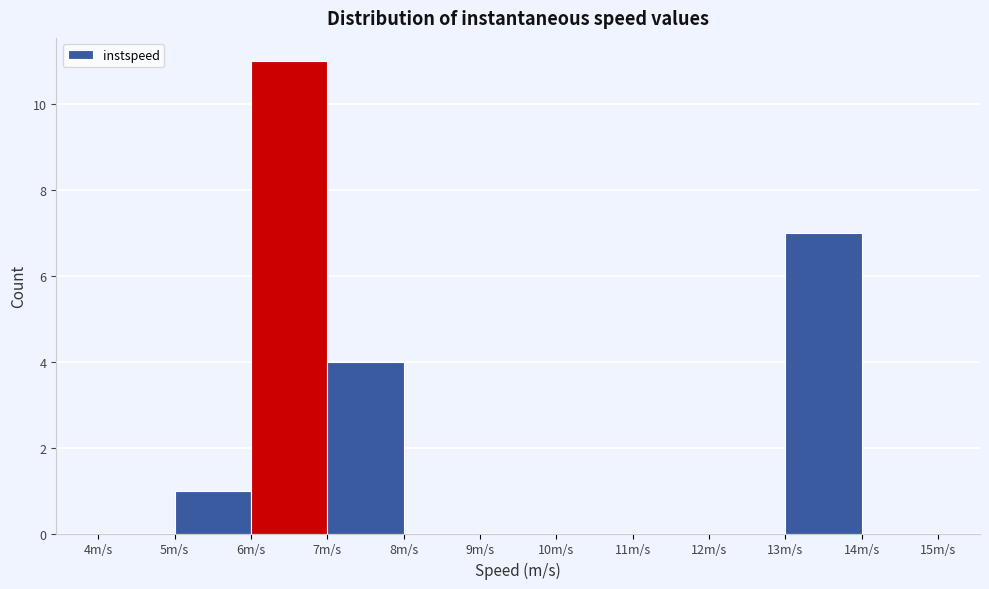

Reading left to right, transcribe this chart: for each bar, give the range it covers on the x-axis and its height. The values are not printed on the chart, so give them approximately, as read against the axis.

4 to 5: 0
5 to 6: 1
6 to 7: 11
7 to 8: 4
8 to 9: 0
9 to 10: 0
10 to 11: 0
11 to 12: 0
12 to 13: 0
13 to 14: 7
14 to 15: 0